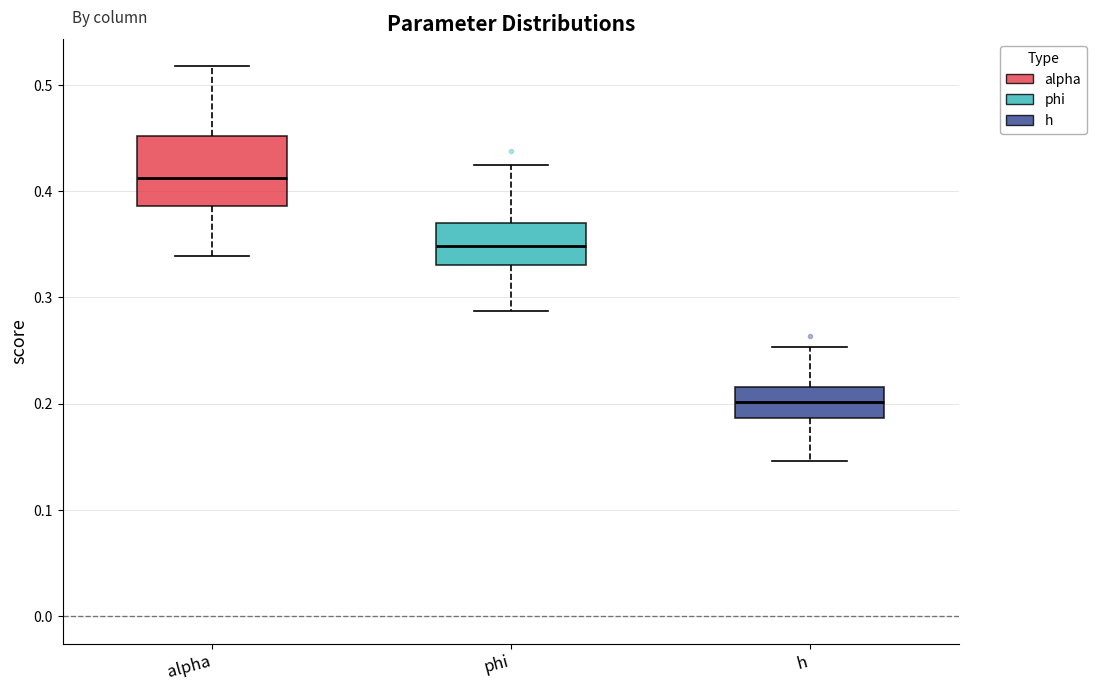

Reading left to right, transcribe this box plot: for each box, give where its median line is, the range the box spans, and where its two whiskers end, as read against the y-axis. The values are not printed on the chart, so give them approximately, as read against the axis.

alpha: median 0.41, box 0.39 to 0.45, whiskers 0.34 to 0.52
phi: median 0.35, box 0.33 to 0.37, whiskers 0.29 to 0.42
h: median 0.20, box 0.19 to 0.22, whiskers 0.15 to 0.25